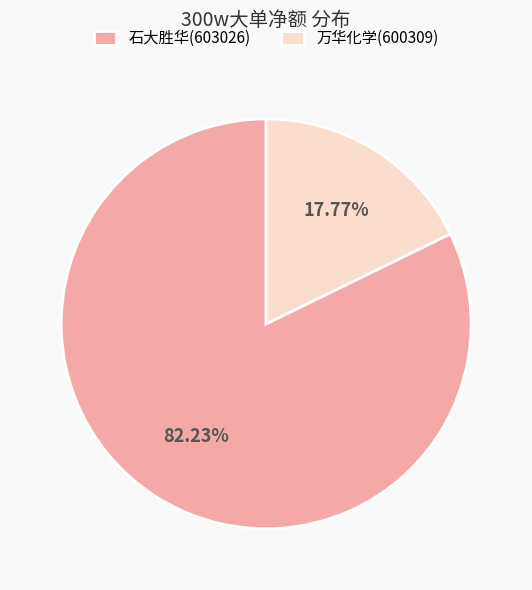

To the nearest percent, what is the average slice percentage?

50%